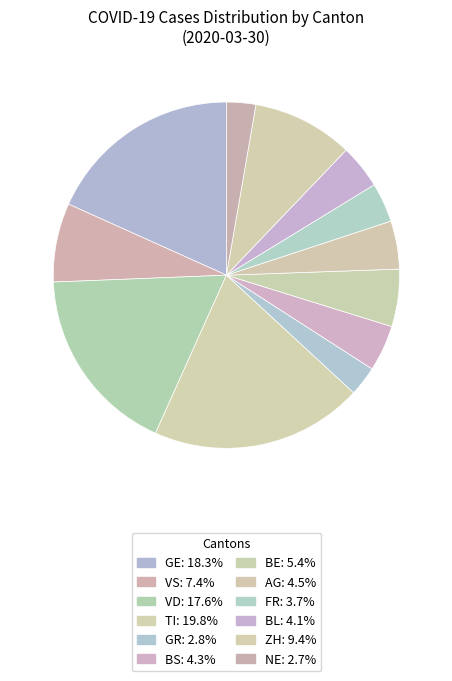

Is there a majority slice in this chart?

No